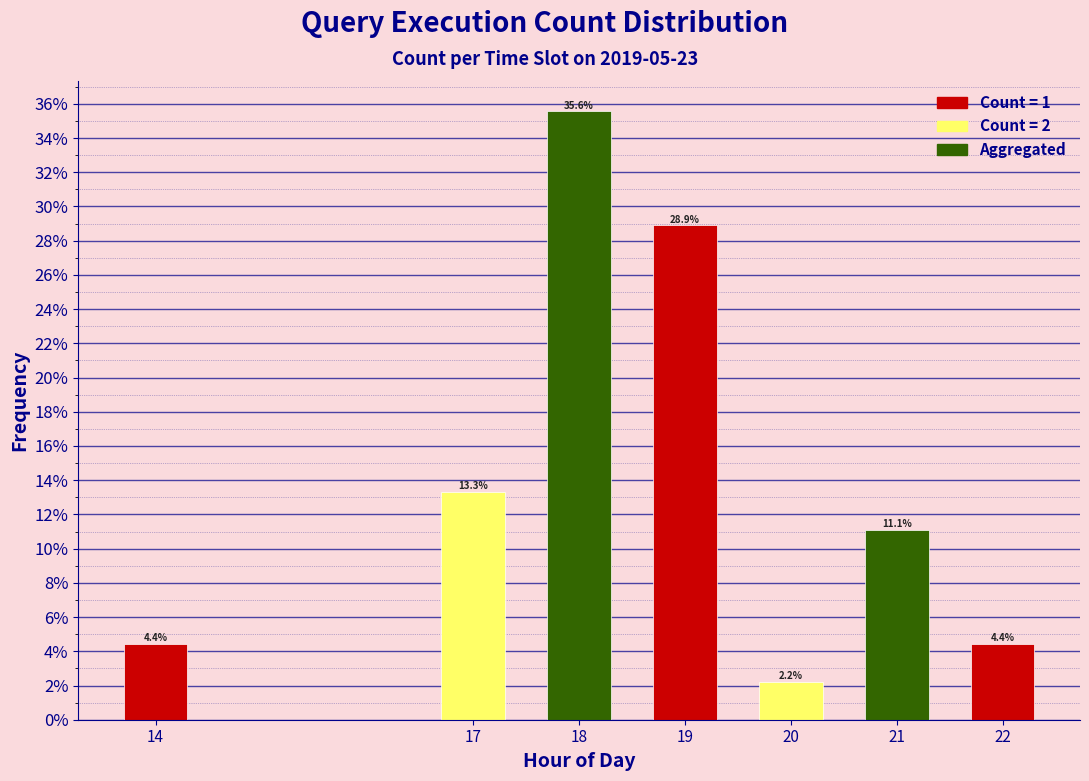

Reading right to left, list all the values displayed in this chart.

22=4.4	21=11.1	20=2.2	19=28.9	18=35.6	17=13.3	14=4.4